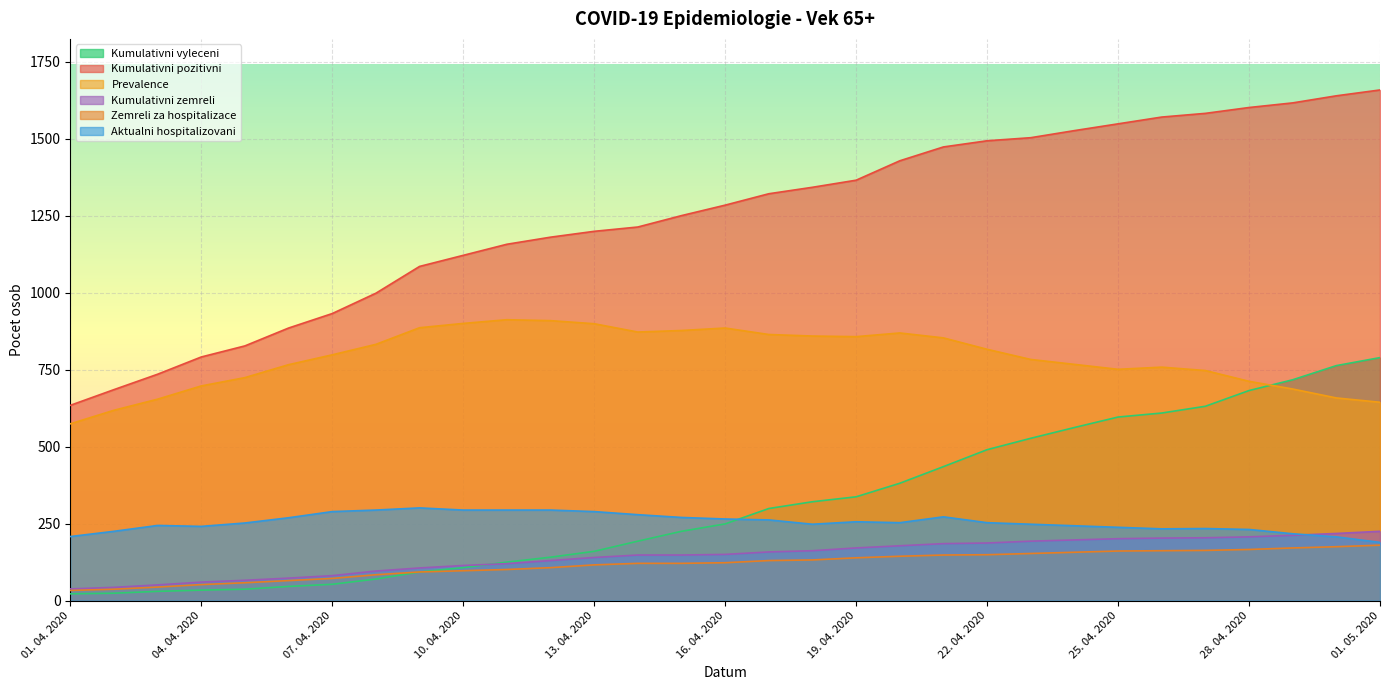

True or false: Kumulativni zemreli and Zemreli za hospitalizace cross at least once.

False